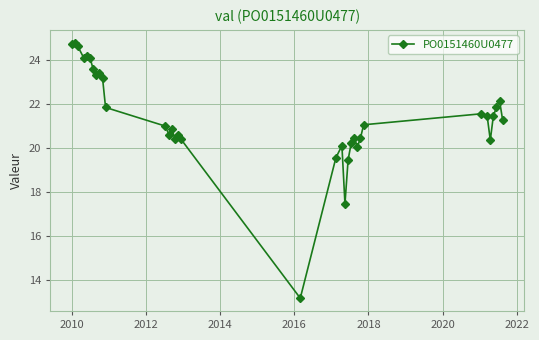

What is the value of the 11th point from the left?

21.9